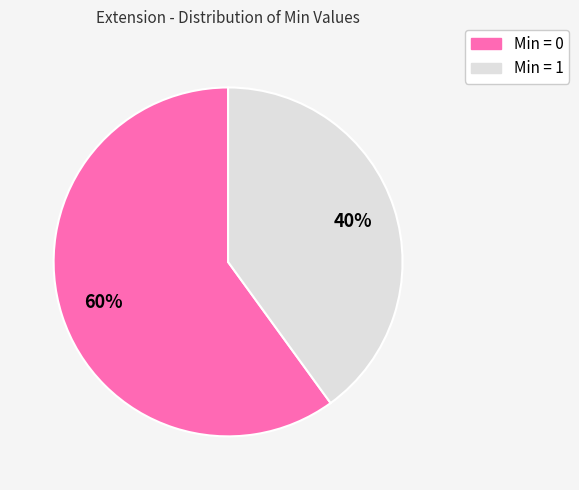

How many segments does this pie chart have?

2